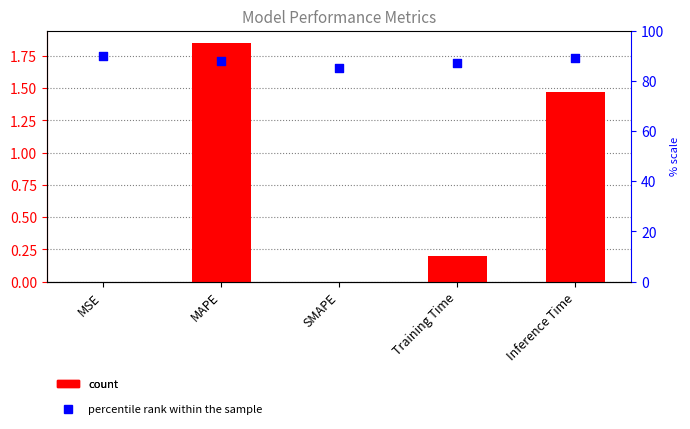

Which series reaches the maximum Y coordinate?

percentile rank within the sample